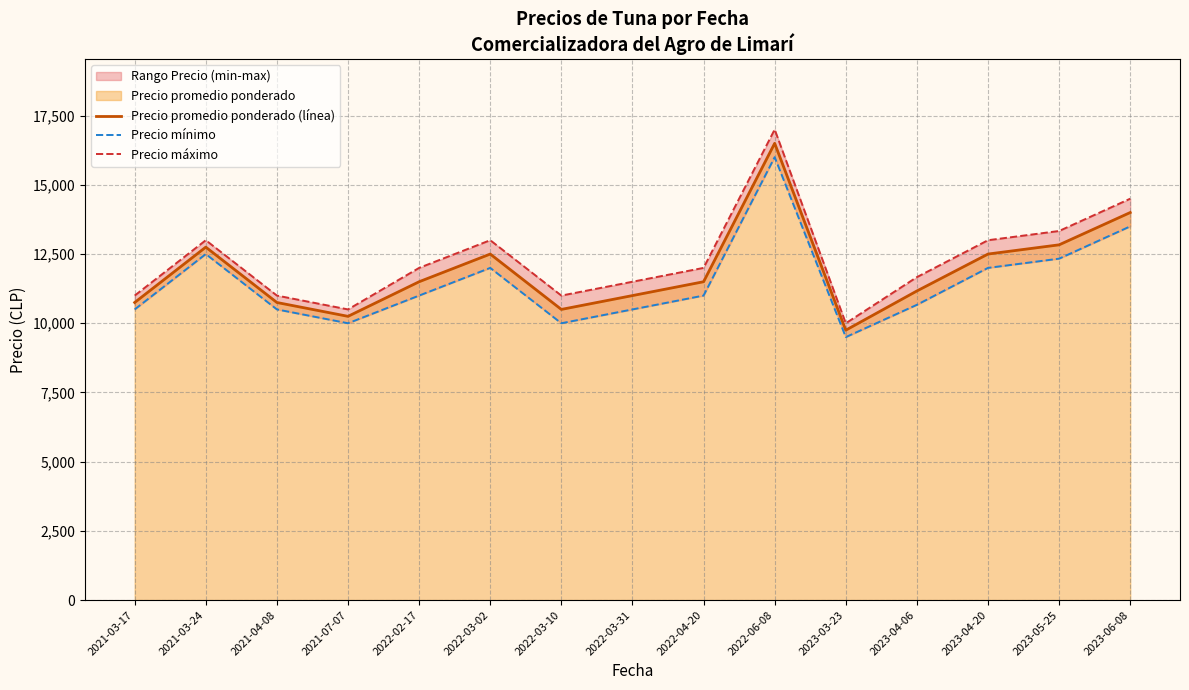

Where does the Precio máximo series first go above 12000?

2021-03-24